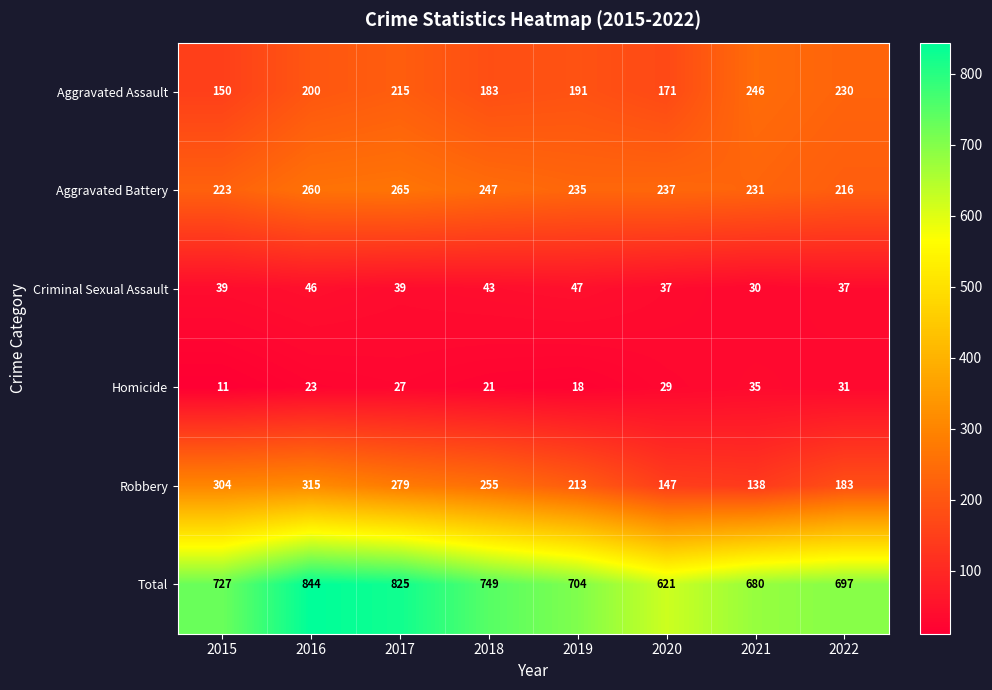

Rank the series at 2021 from lowest to highest value.

Criminal Sexual Assault, Homicide, Robbery, Aggravated Battery, Aggravated Assault, Total